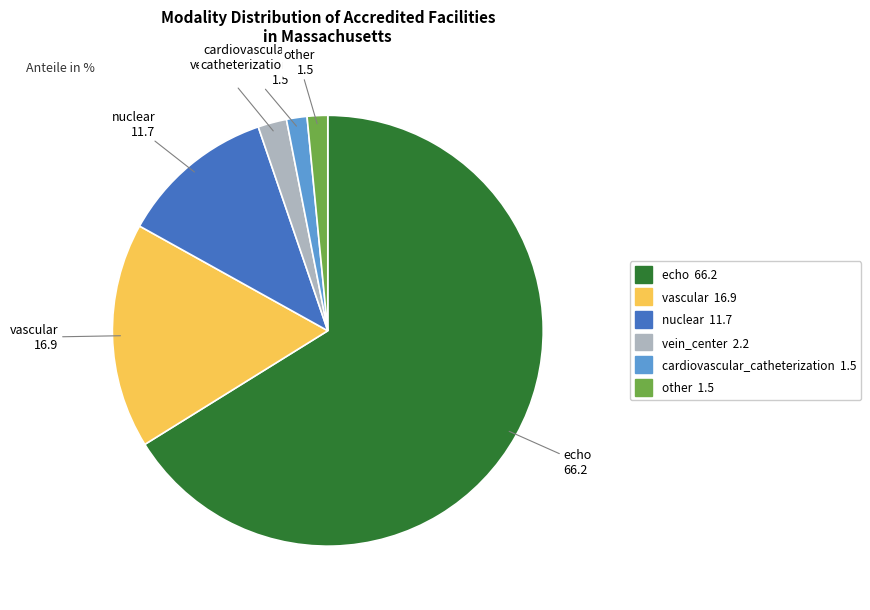

Which category has the biggest portion of the pie?

echo